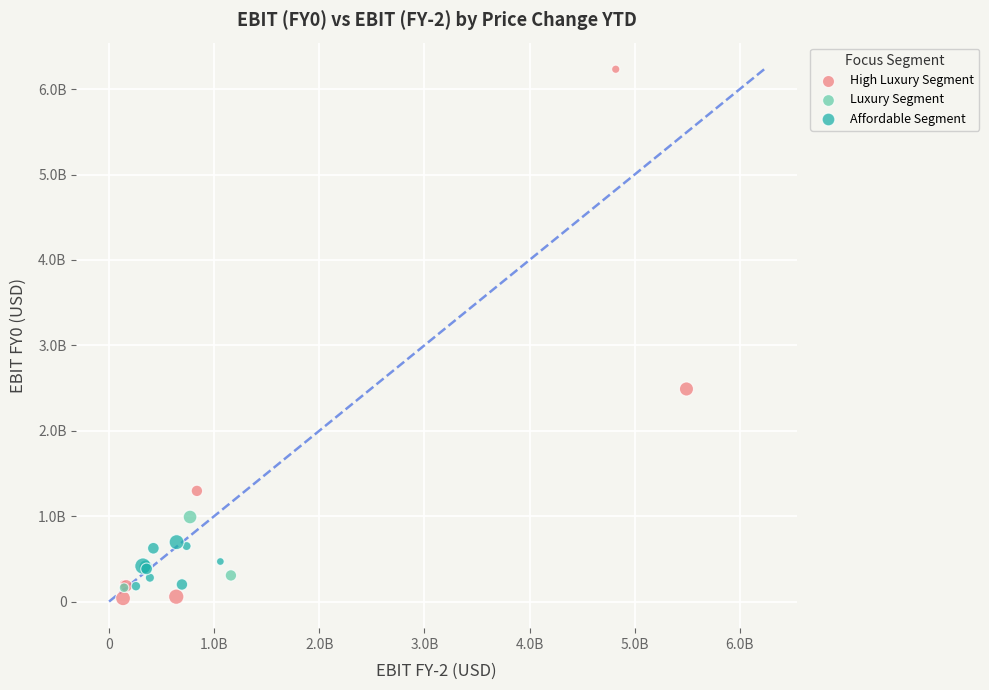

Which series has the largest Y range (max minus min)?

High Luxury Segment